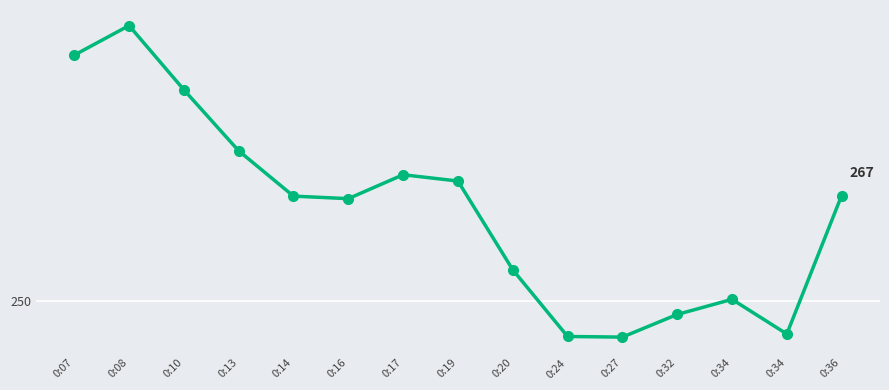

What is the minimum value shown in the chart?

244.2